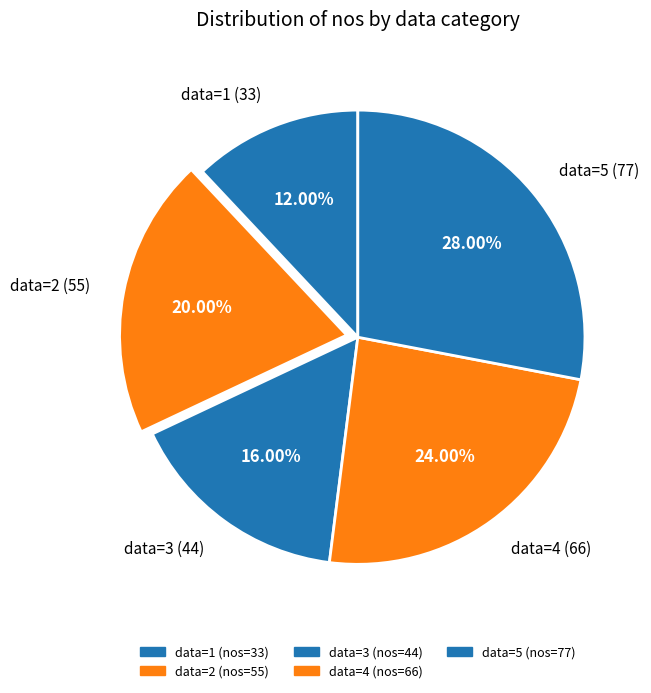

What is the ratio of the value at data=5 (77) to the value at data=1 (33)?

2.3